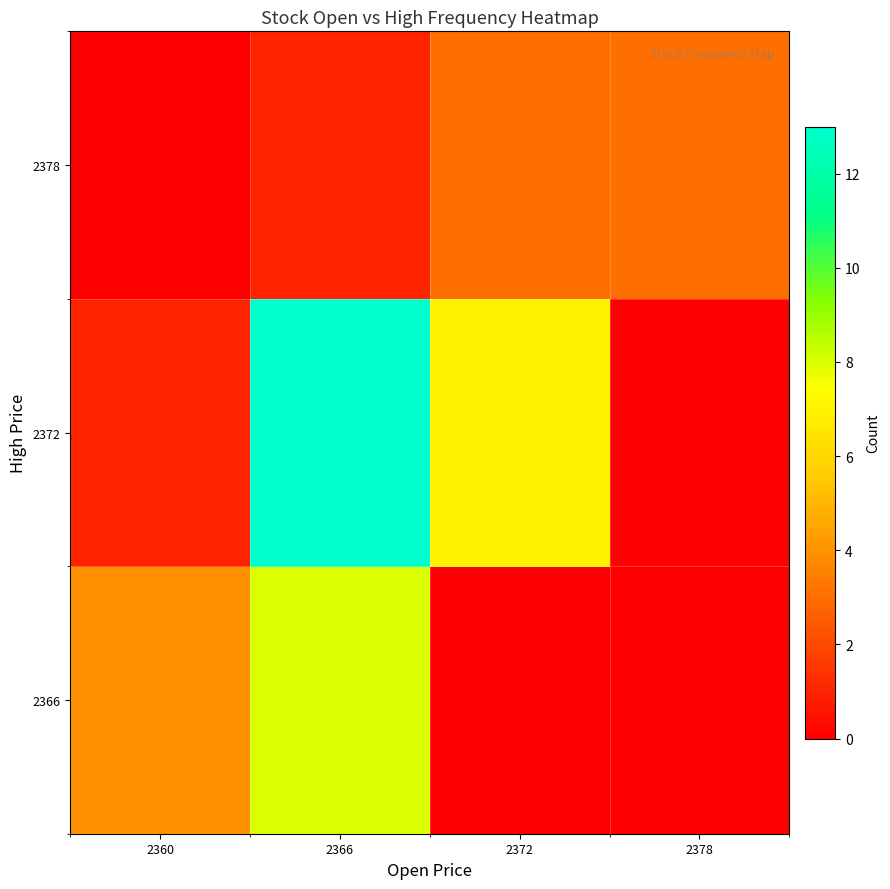

Which has a higher value, 2366 or 2372?

2366